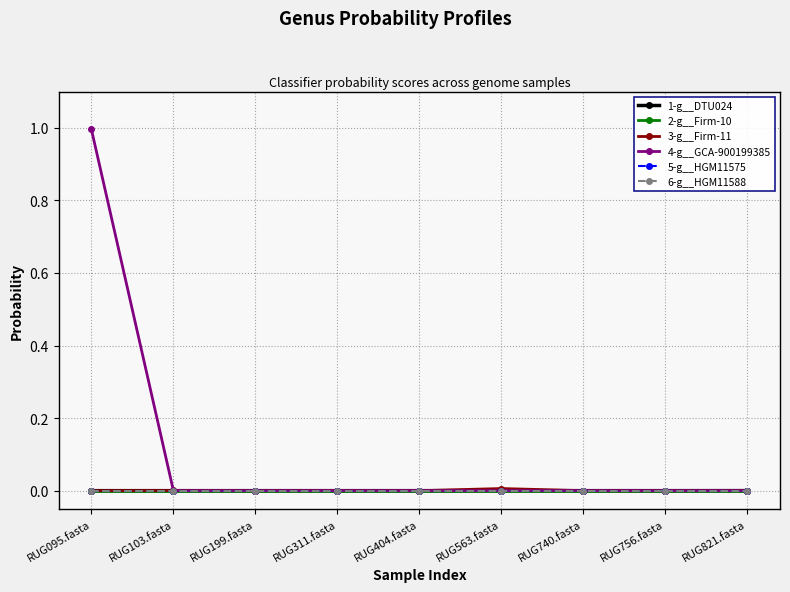

Which series has the largest range (max minus min)?

4-g__GCA-900199385